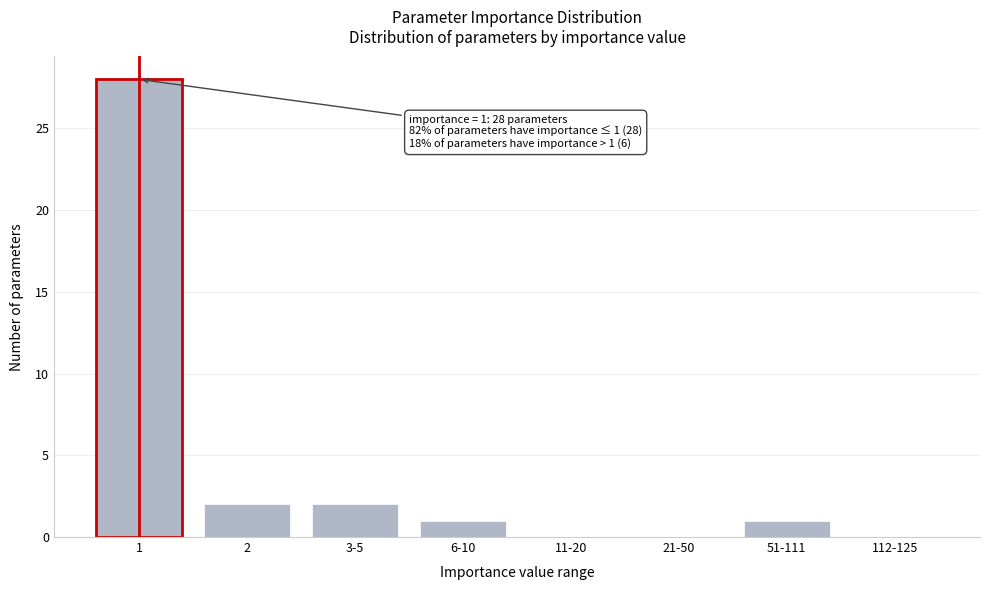

Reading right to left, list all the values displayed in this chart.

112-125=0	51-111=1	21-50=0	11-20=0	6-10=1	3-5=2	2=2	1=28